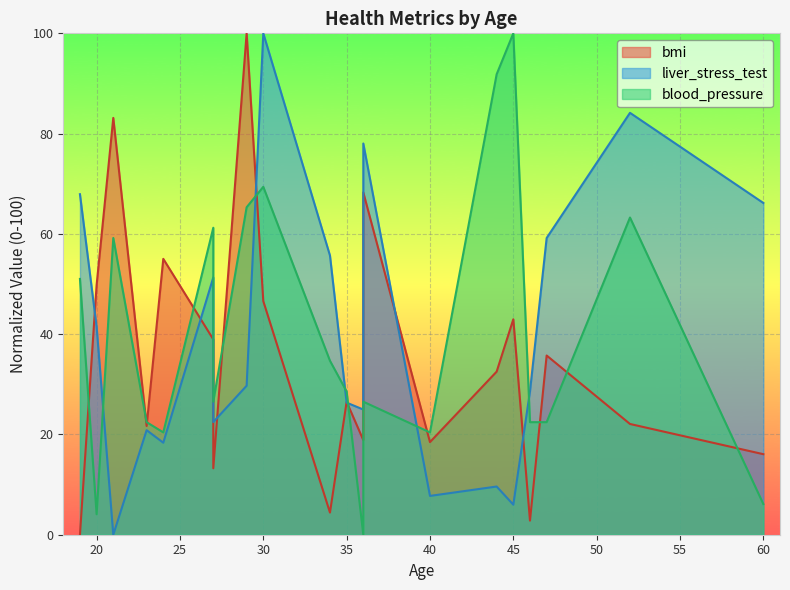

How many lines are shown in the chart?

3